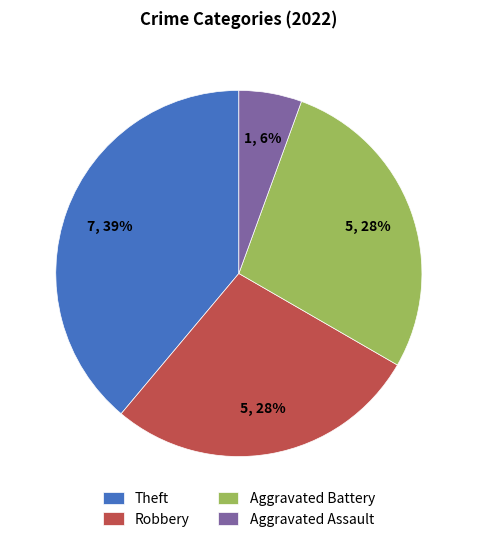

To the nearest percent, what percentage of the pie is Theft?

39%